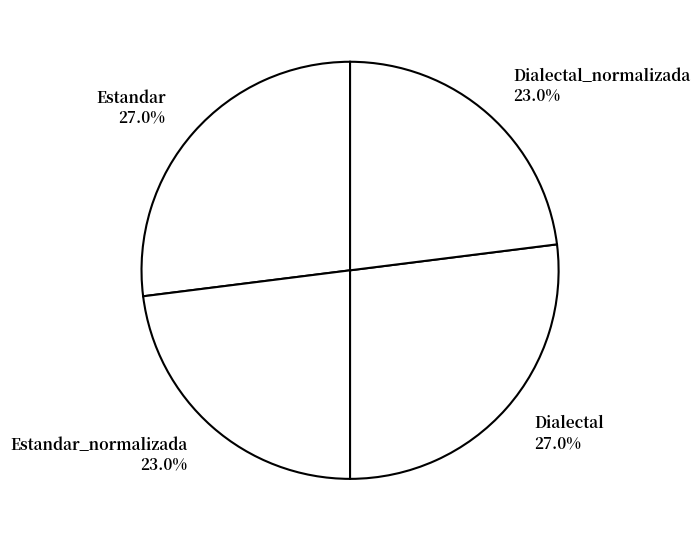

What percentage is NOT represented by Dialectal_normalizada 23.0%?

77.0%